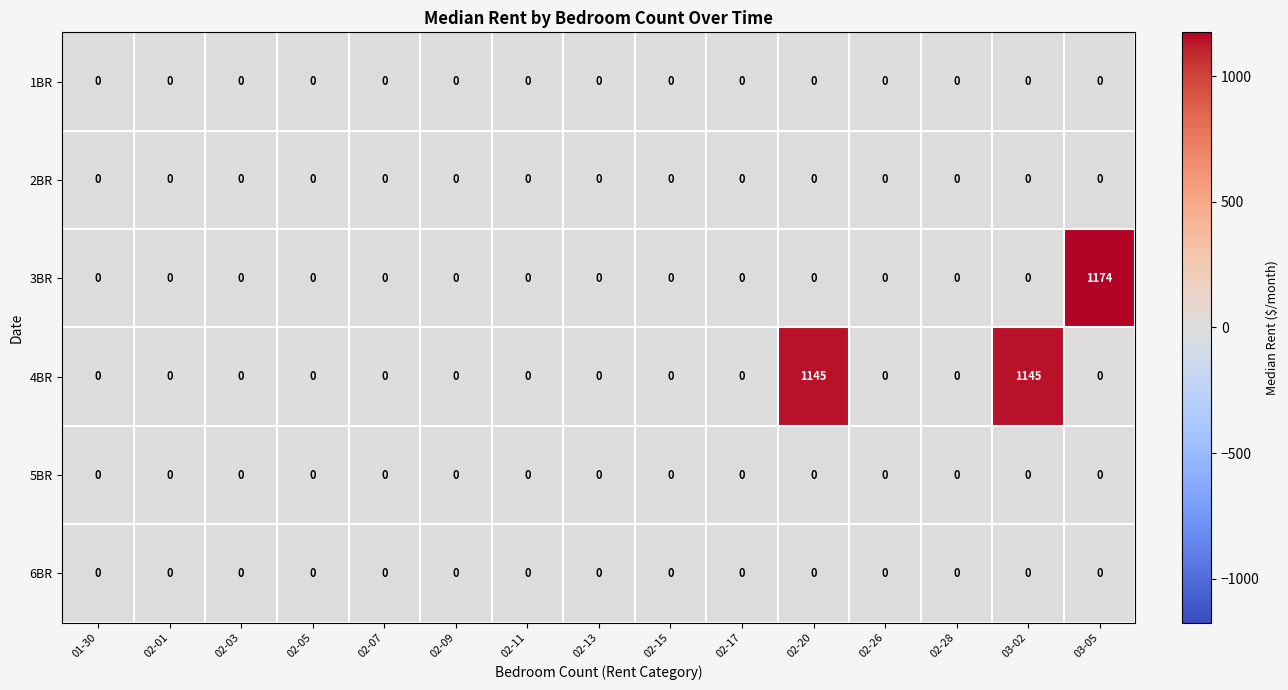

What is the greatest value displayed?

1174